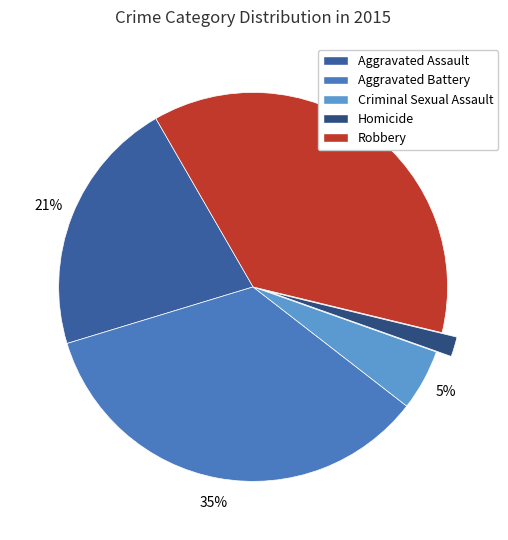

What portion of the pie excludes Homicide?

98.3%